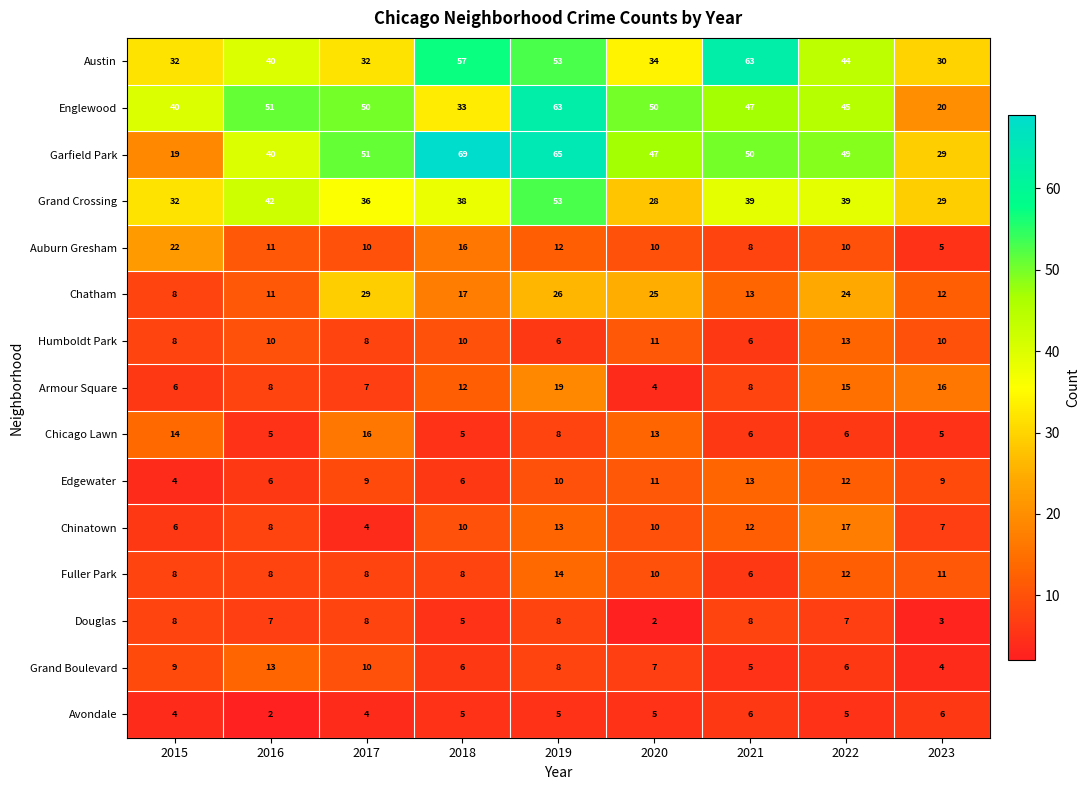

What is the highest value of the Grand Boulevard series?

13